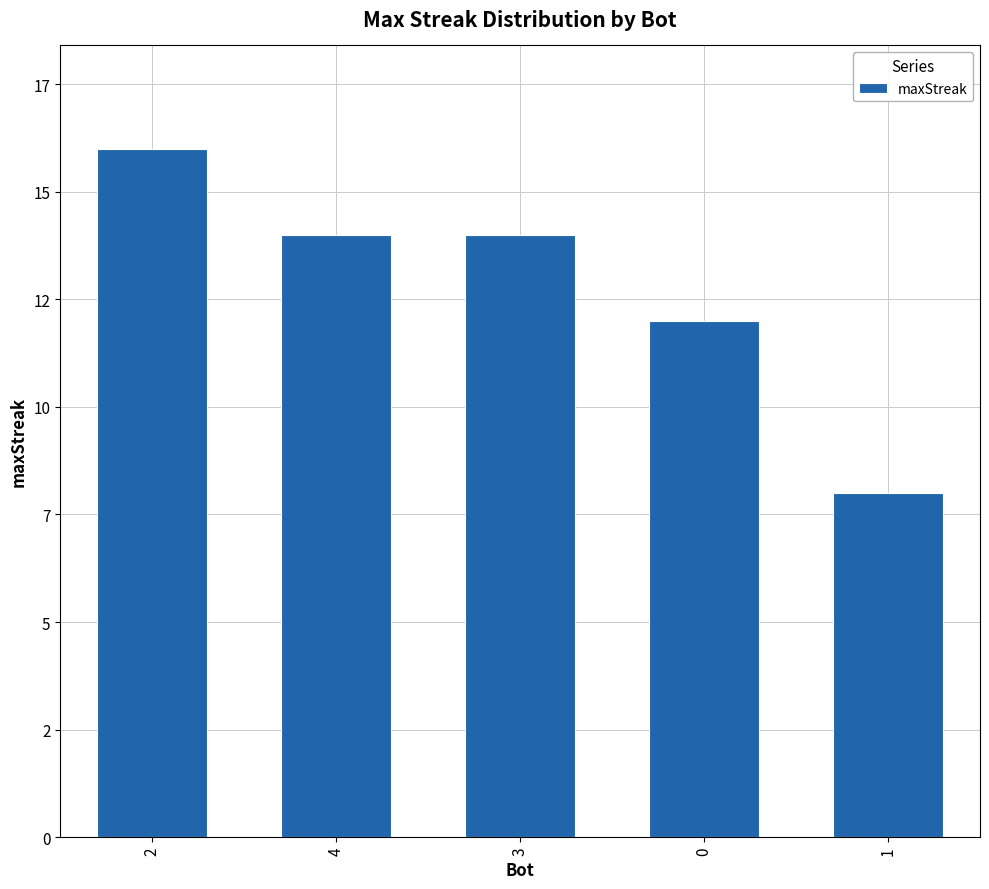

Are the bars horizontal?

No